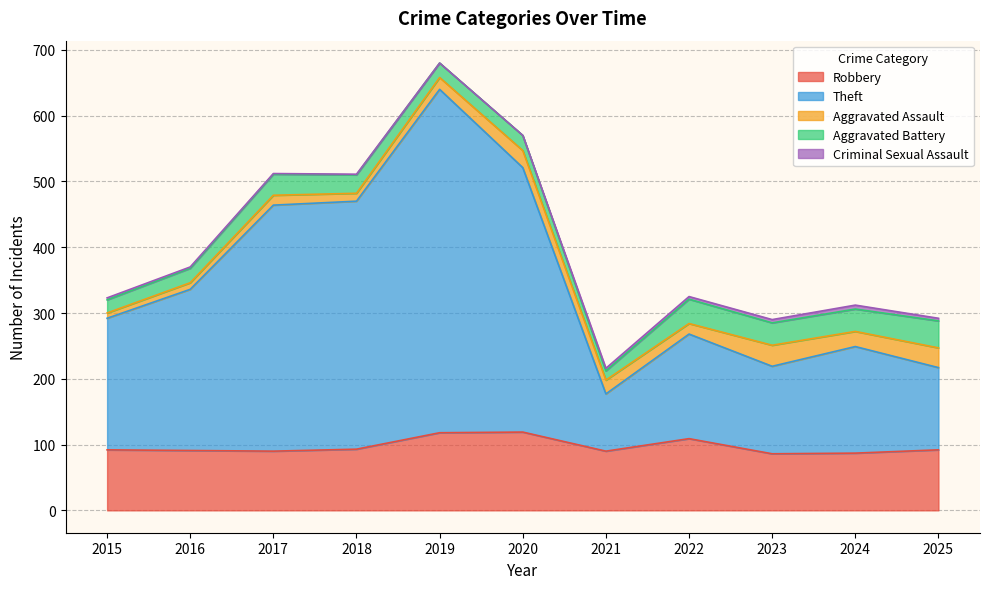

How many lines are shown in the chart?

5